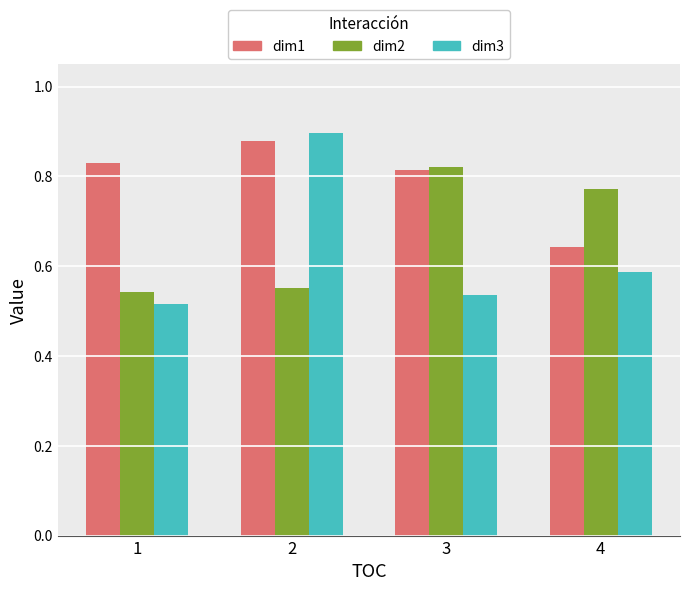

Which series has the widest spread of values?

dim3